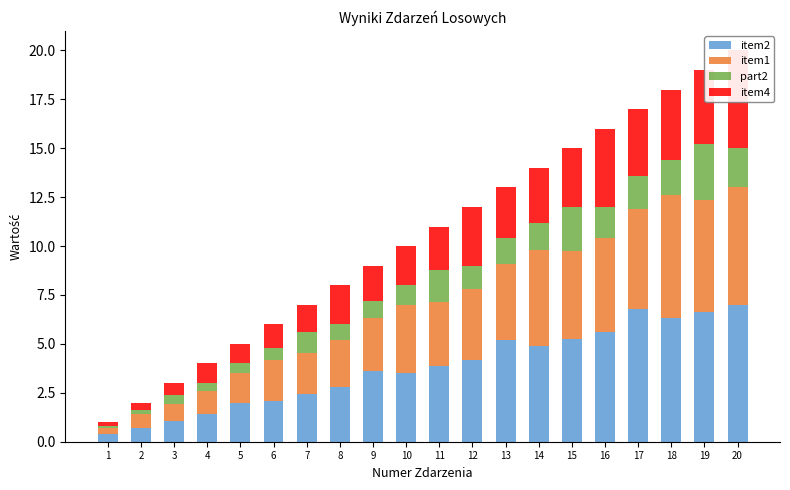

Between 4 and 10, which series saw the biggest shift?

item1